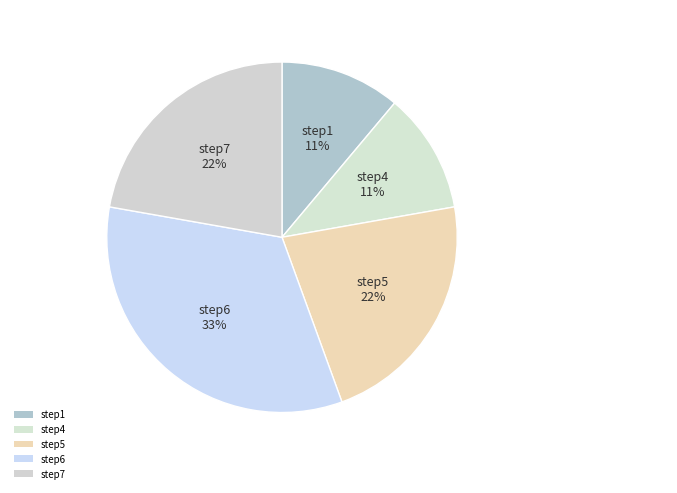

What percentage is the step1 slice, to the nearest percent?

11%